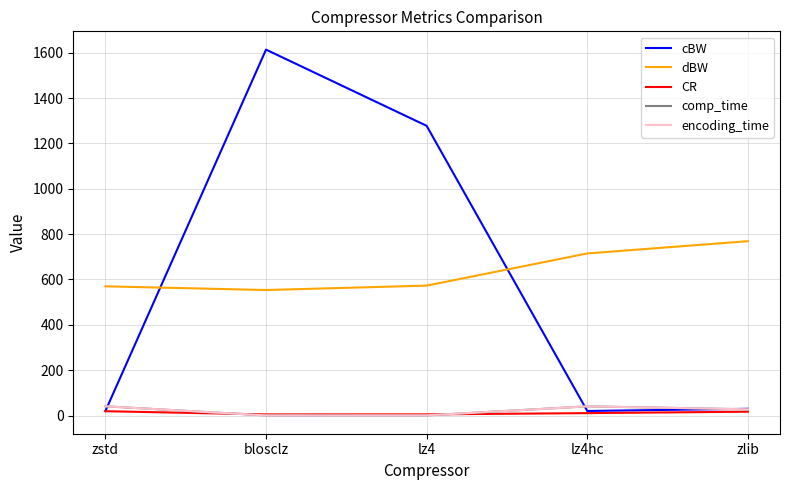

How many times do dBW and cBW cross each other?

2